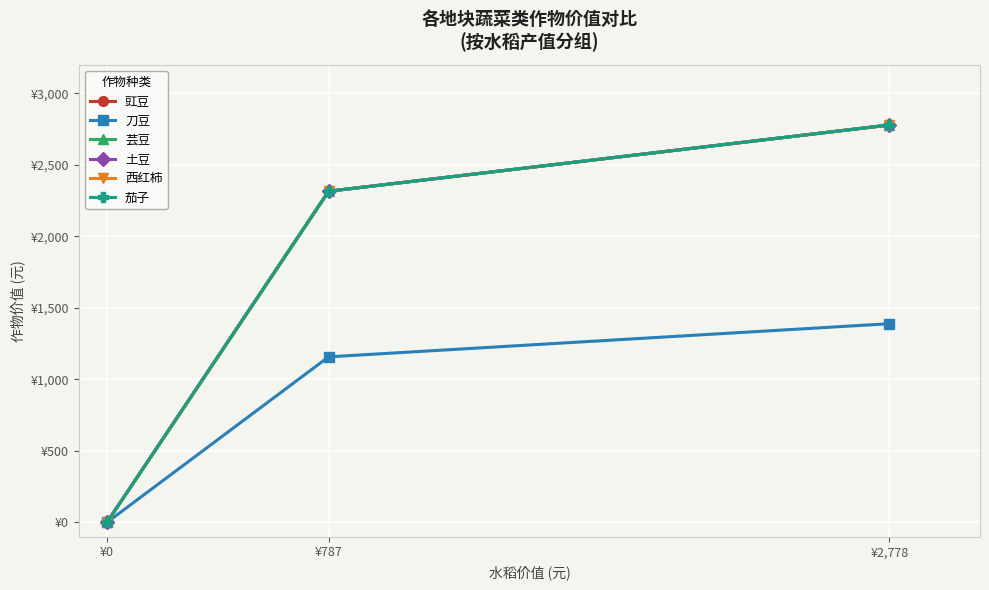

What is the label of the 3rd point from the left?

¥2,778